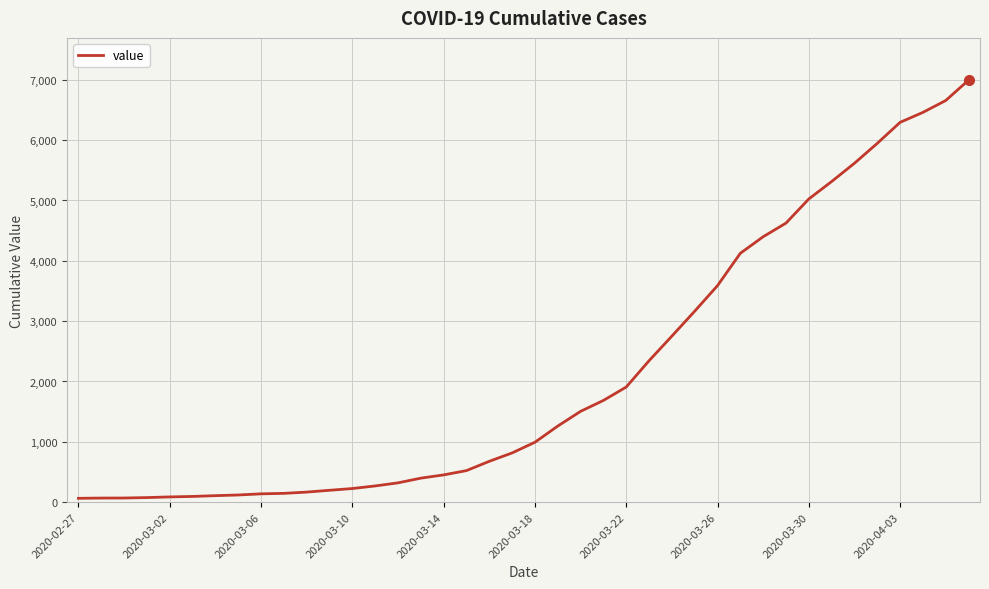

What is the maximum value shown in the chart?

6995